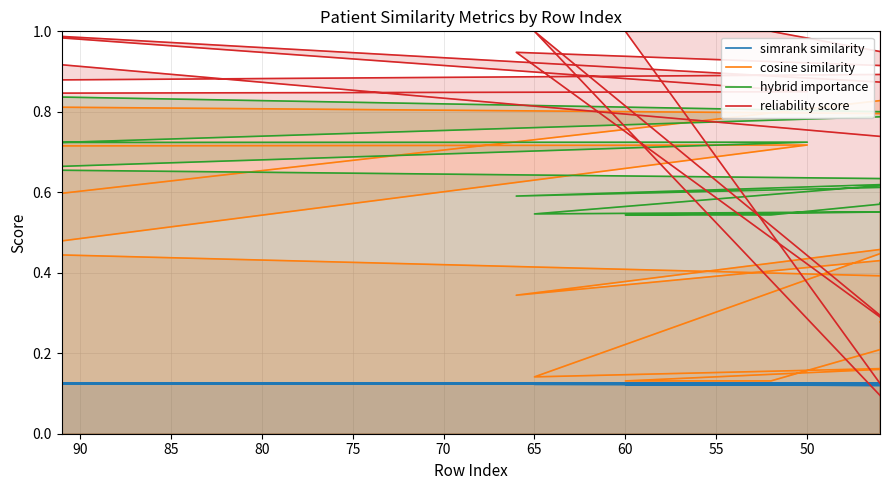

Where is the first local maximum for cosine similarity?

55